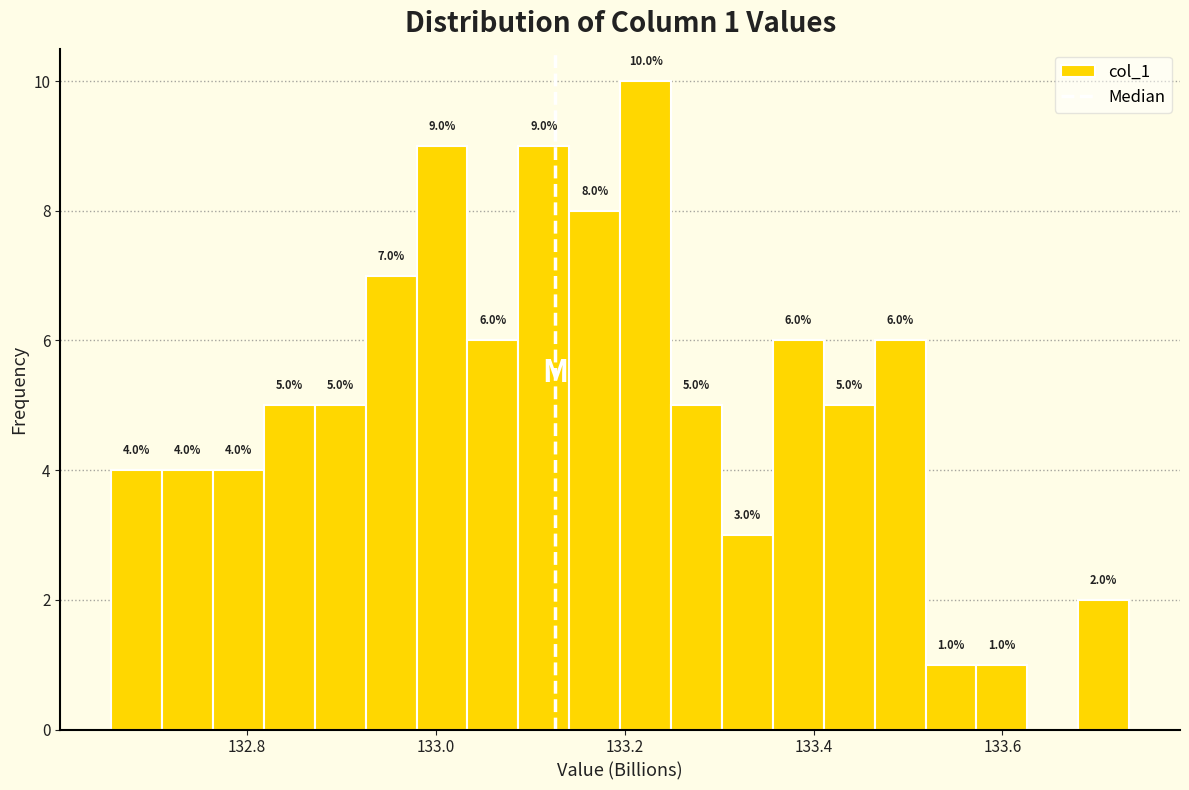

Read against the x-axis, roughly where is the centre of the tallest bar?

133.22